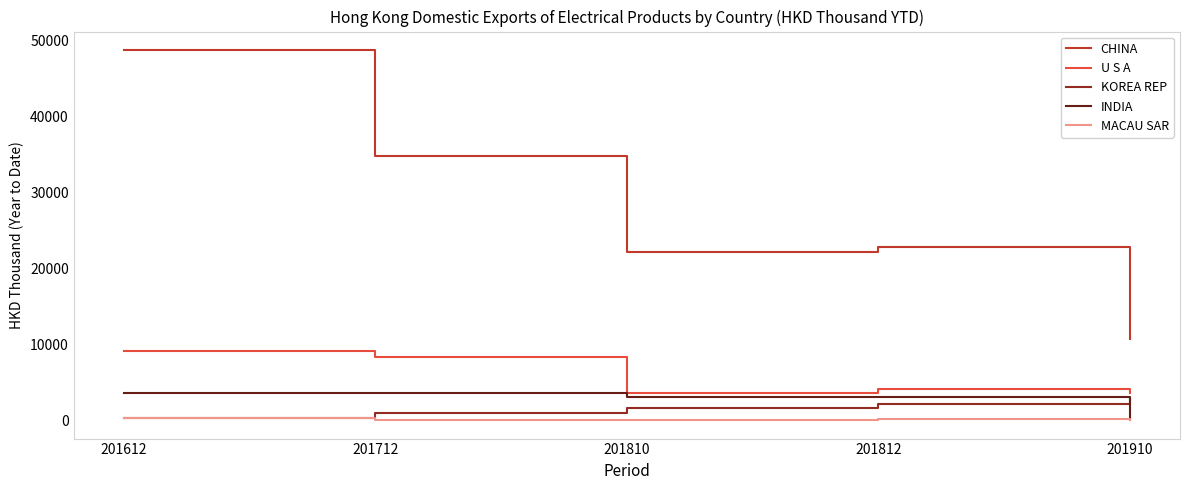

How many values in the KOREA REP series exceed 1679?

3